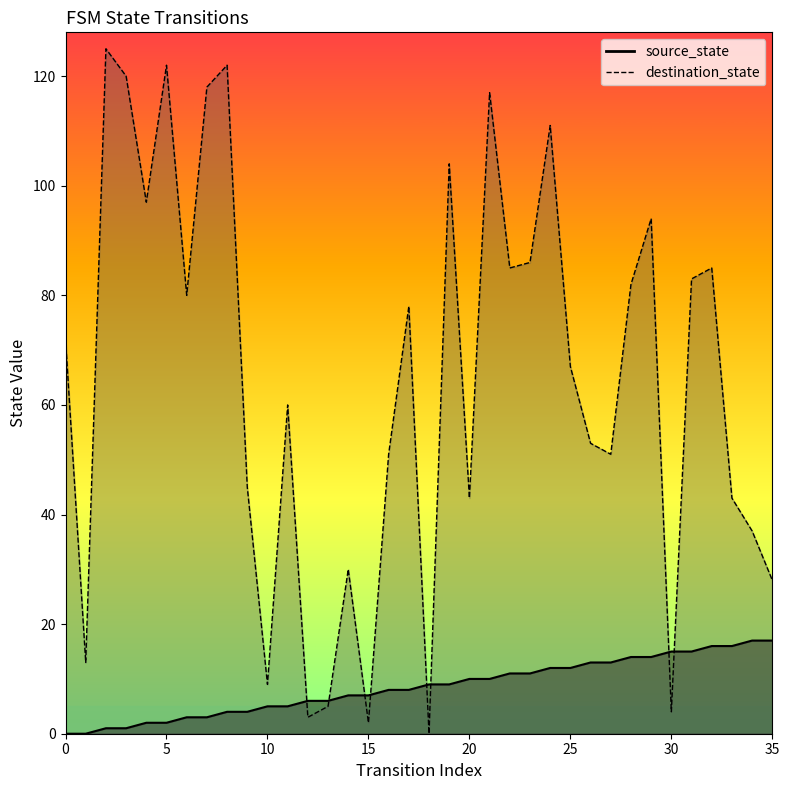

List the series in order of their peak value, lowest first.

source_state, destination_state